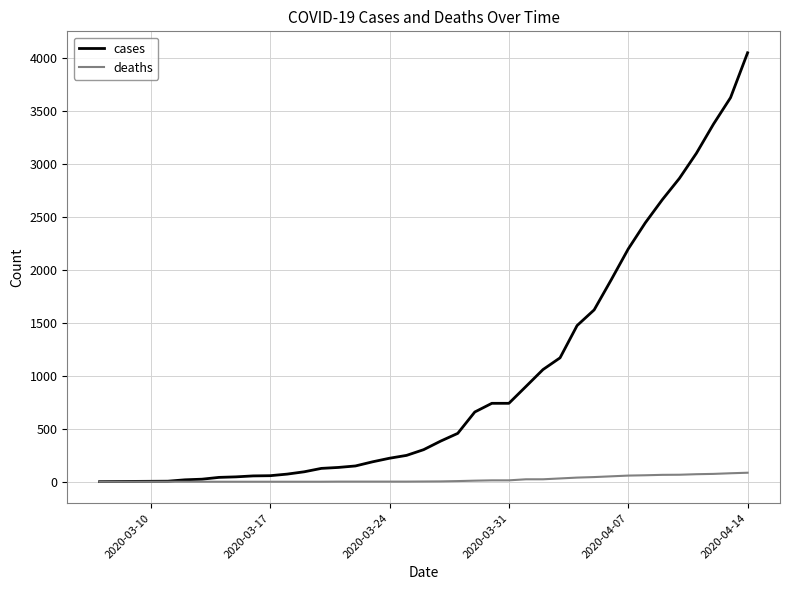

Rank the series by their maximum value, from lowest to highest.

deaths, cases